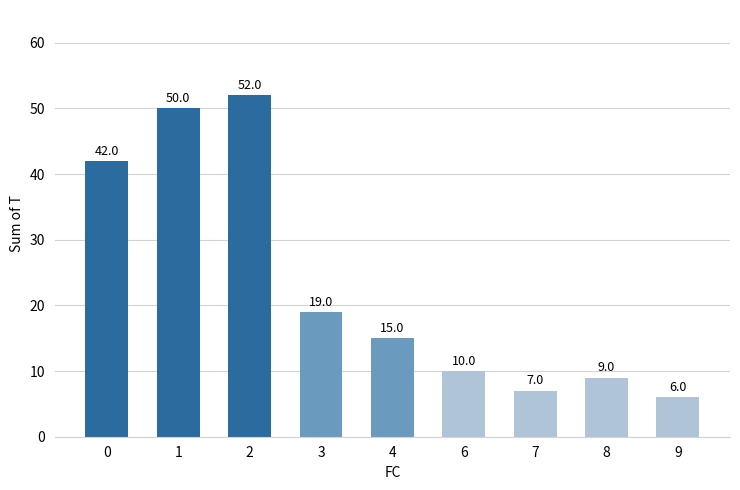

At which category does the chart reach its peak across all series?

2